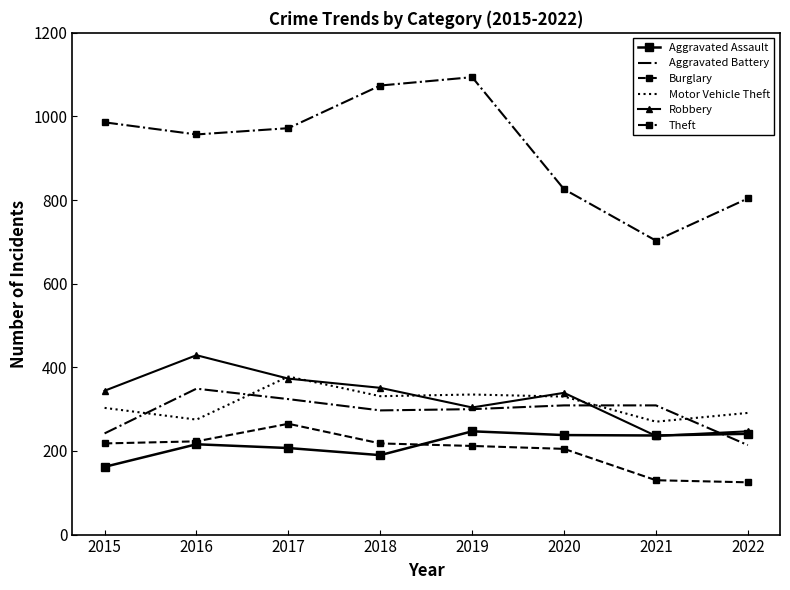

Which series has the largest range (max minus min)?

Theft